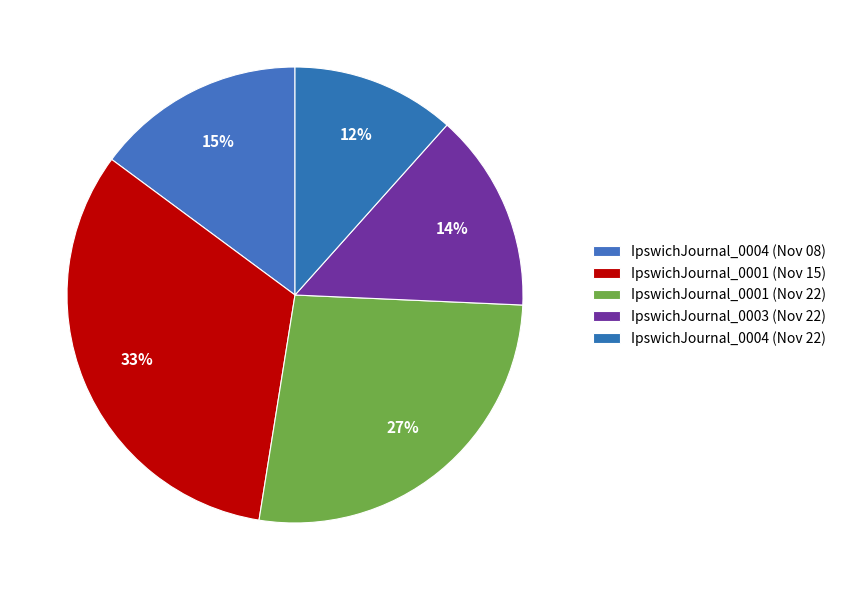

Count the number of slices in the pie.

5